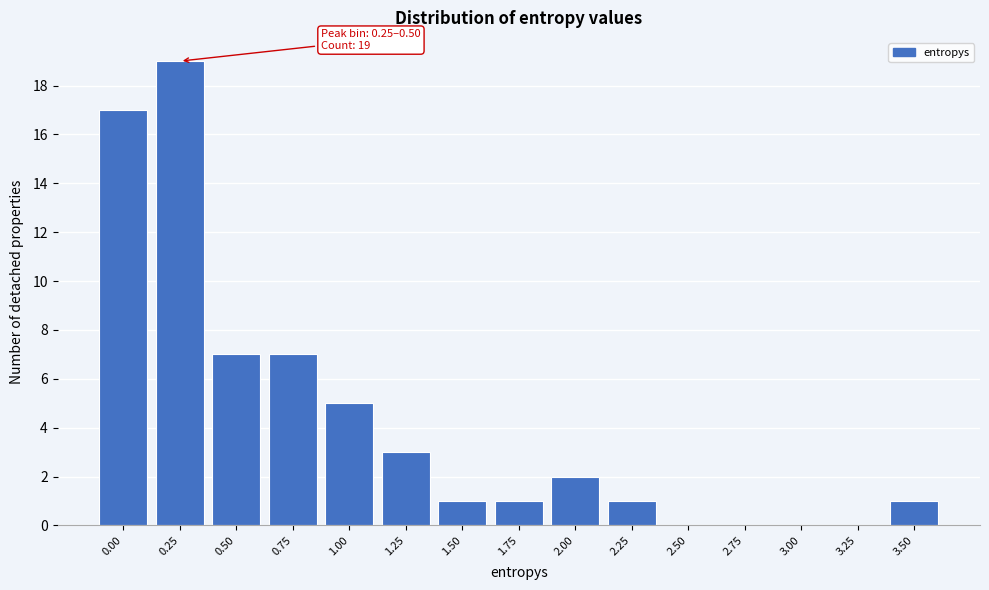

Reading left to right, list all the values displayed in this chart.

0.00=17	0.25=19	0.50=7	0.75=7	1.00=5	1.25=3	1.50=1	1.75=1	2.00=2	2.25=1	2.50=0	2.75=0	3.00=0	3.25=0	3.50=1